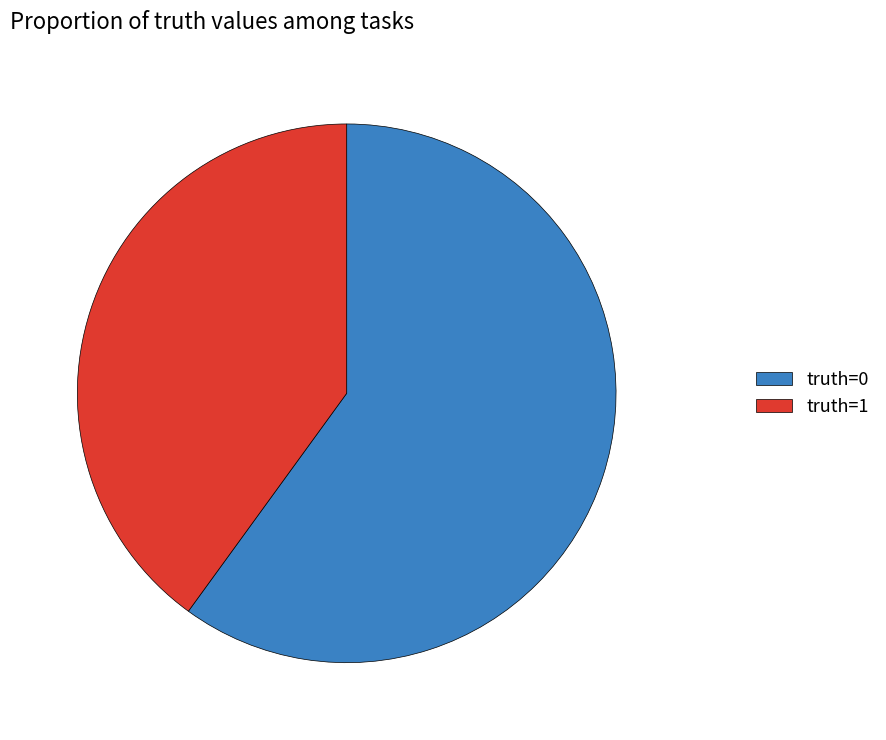

True or false: truth=0 accounts for 60% of the total.

True